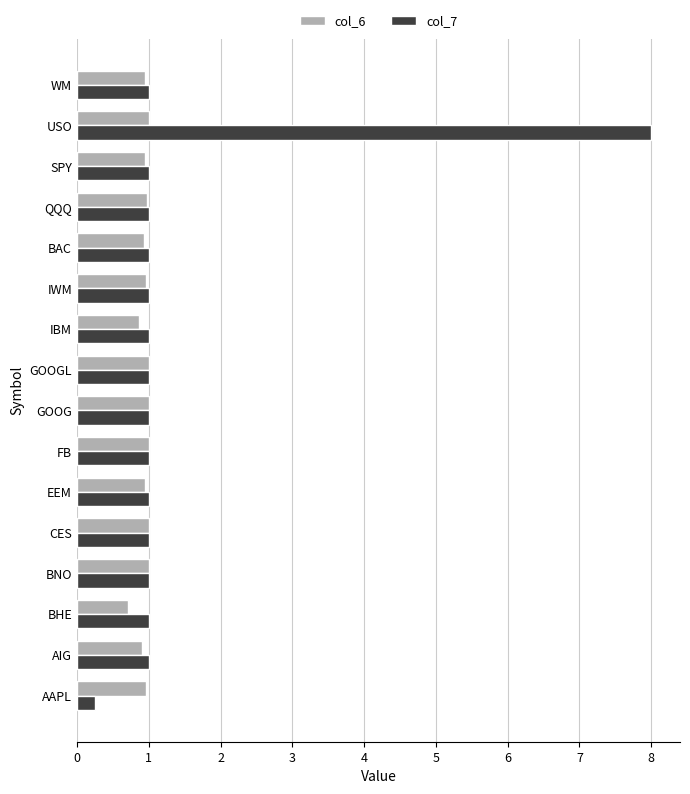

Read the col_6 value at GOOG.

1.0